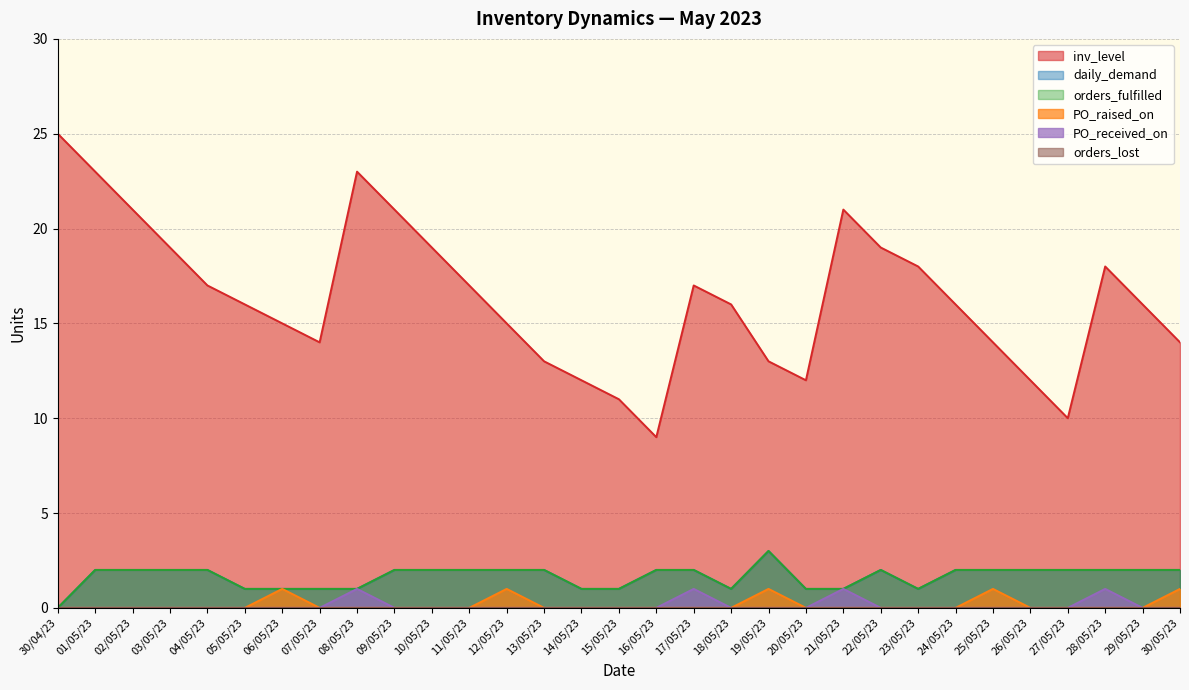

What is the highest value of the daily_demand series?

3